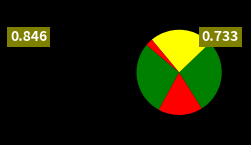

Count the number of slices in the pie.

5